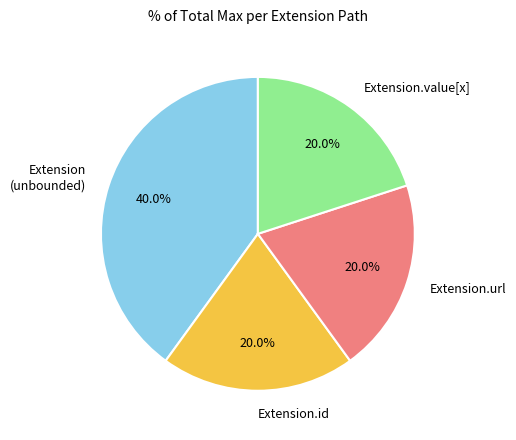

Which category has the biggest portion of the pie?

Extension (unbounded)